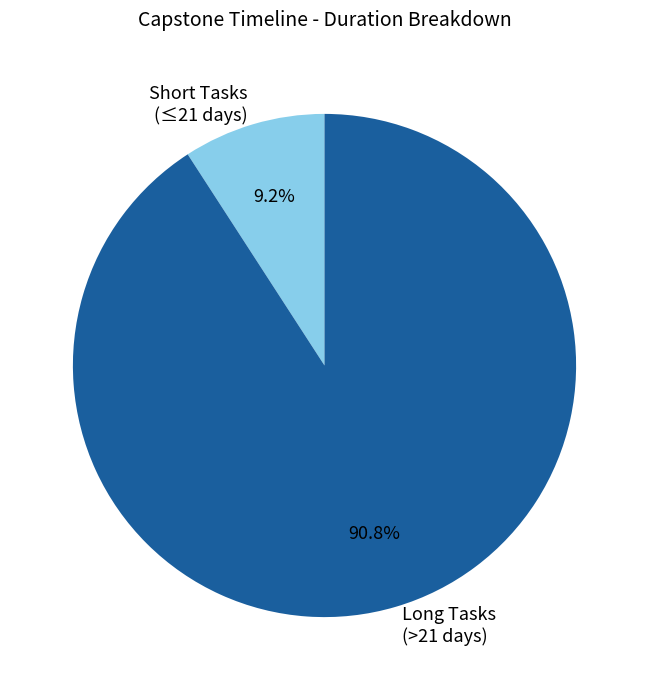

Which category accounts for the majority?

Long Tasks (>21 days)